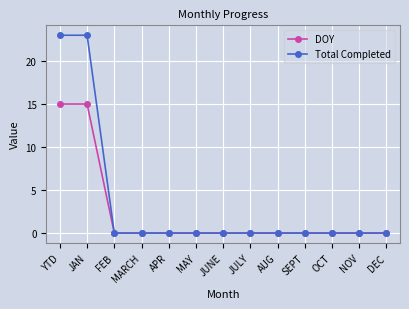

How many series are shown in this chart?

2